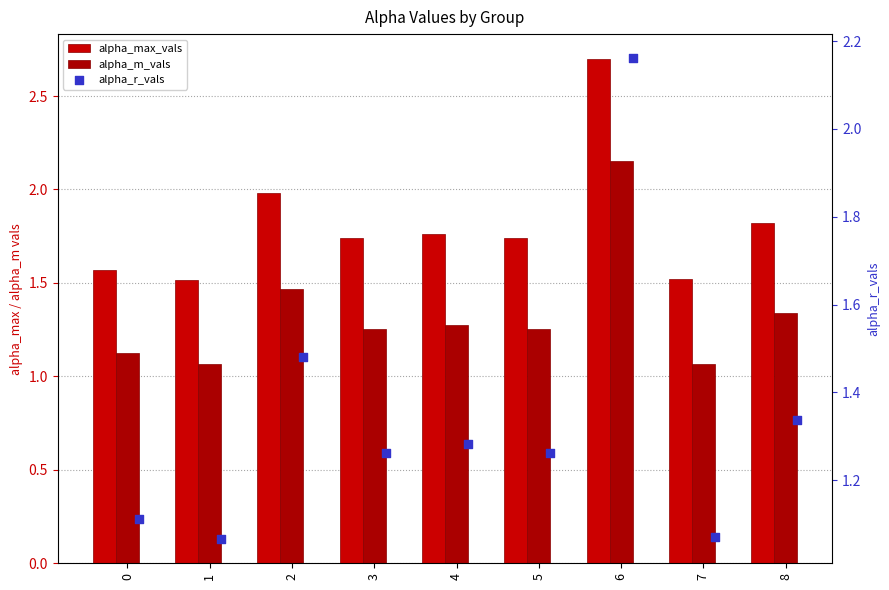

Which series contains the highest Y value?

alpha_max_vals